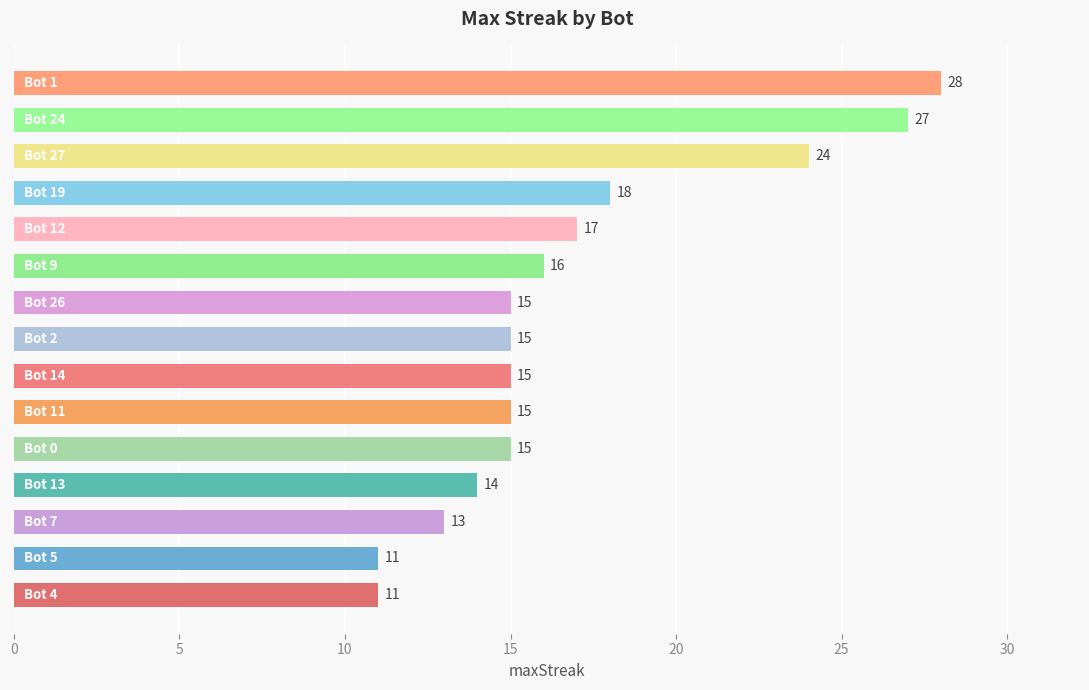

Are the bars grouped side by side (vs. stacked)?

No